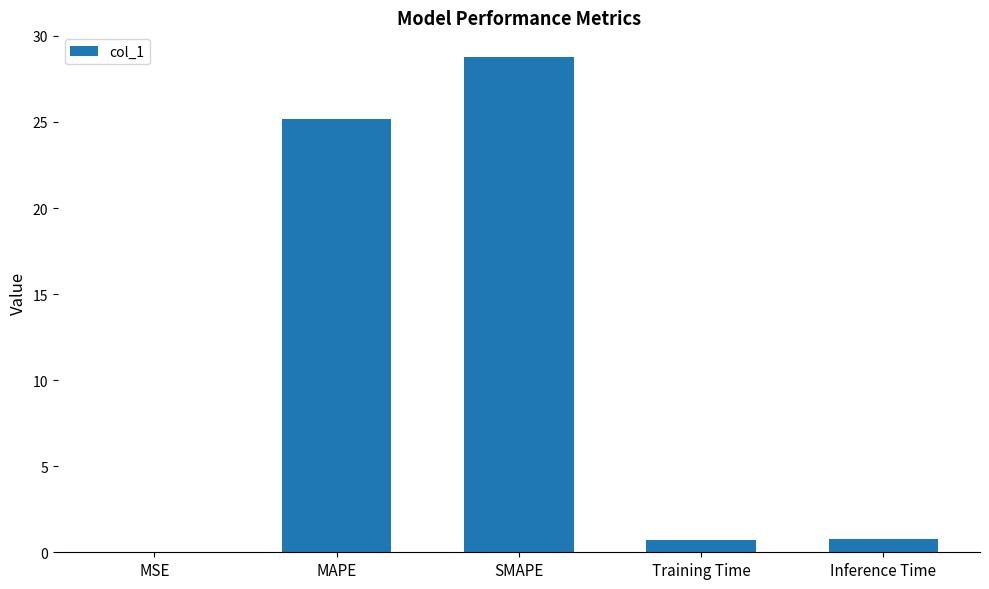

What is the sum of all values?

55.5